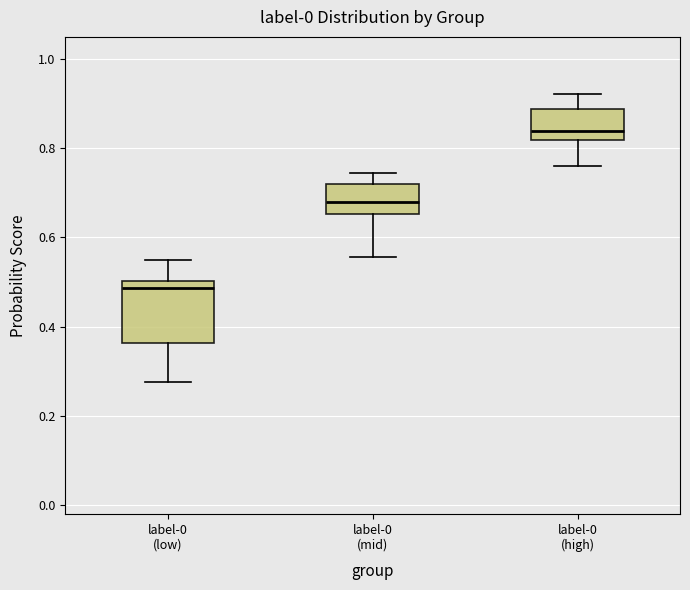

Where does the median line of the box for label-0 (low) sit on the y-axis? The values are not printed on the chart, so give them approximately, as read against the axis.

0.48